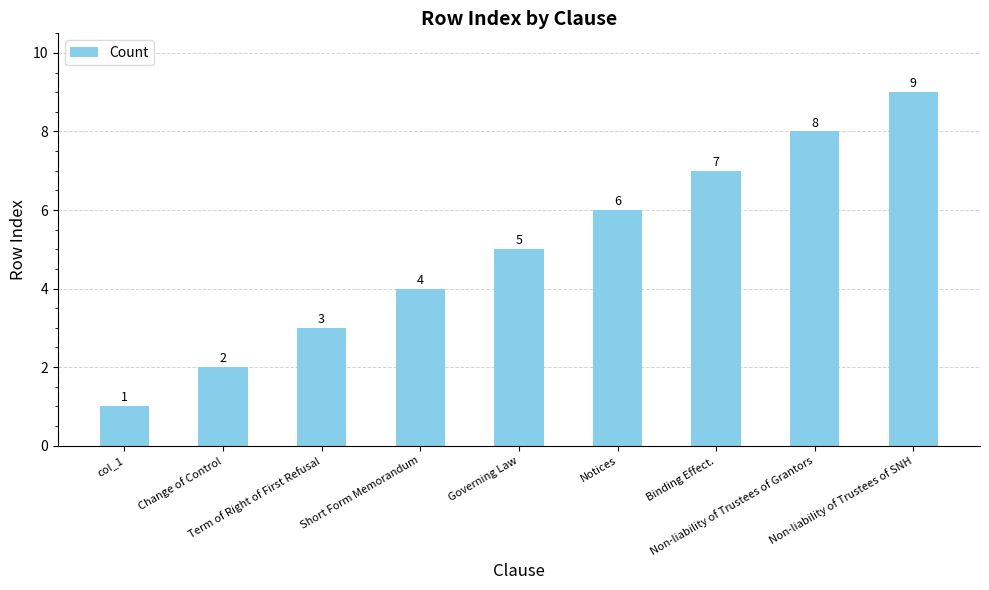

What is the label of the 1st bar from the right?

Non-liability of Trustees of SNH